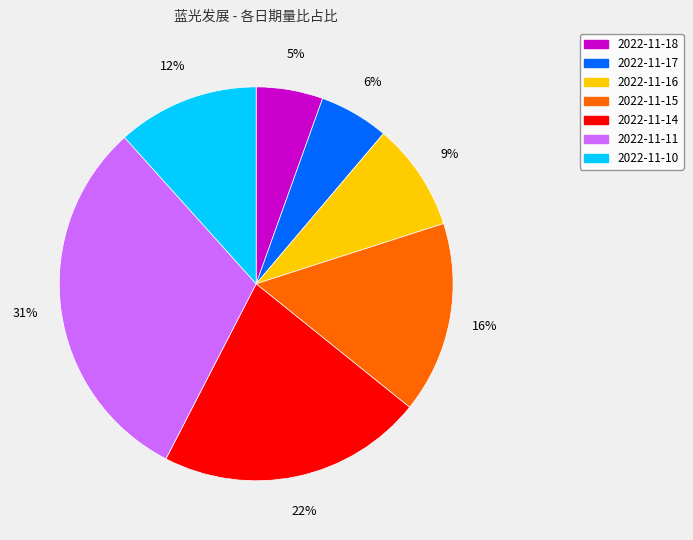

What is the largest slice in the pie chart?

2022-11-11